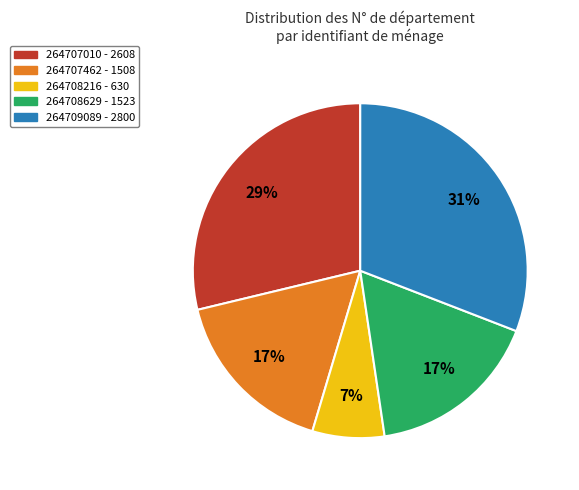

To the nearest percent, what is the average slice percentage?

20%